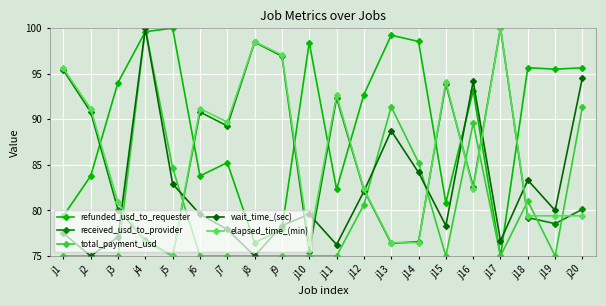

What is the smallest value displayed?

75.0